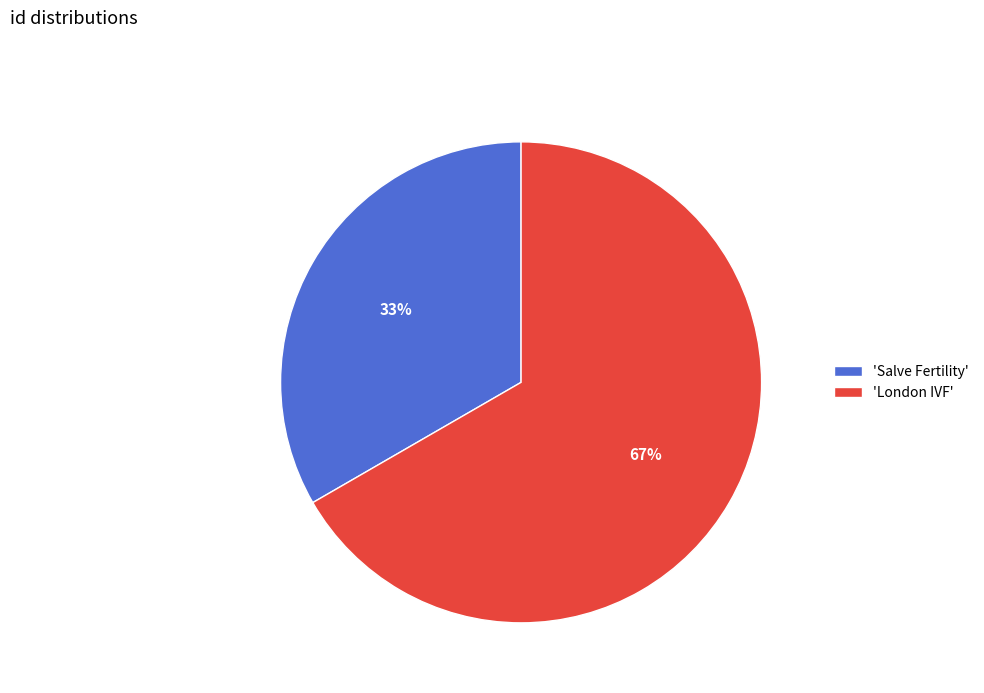

What is the ratio of the value at 'London IVF' to the value at 'Salve Fertility'?

2.0